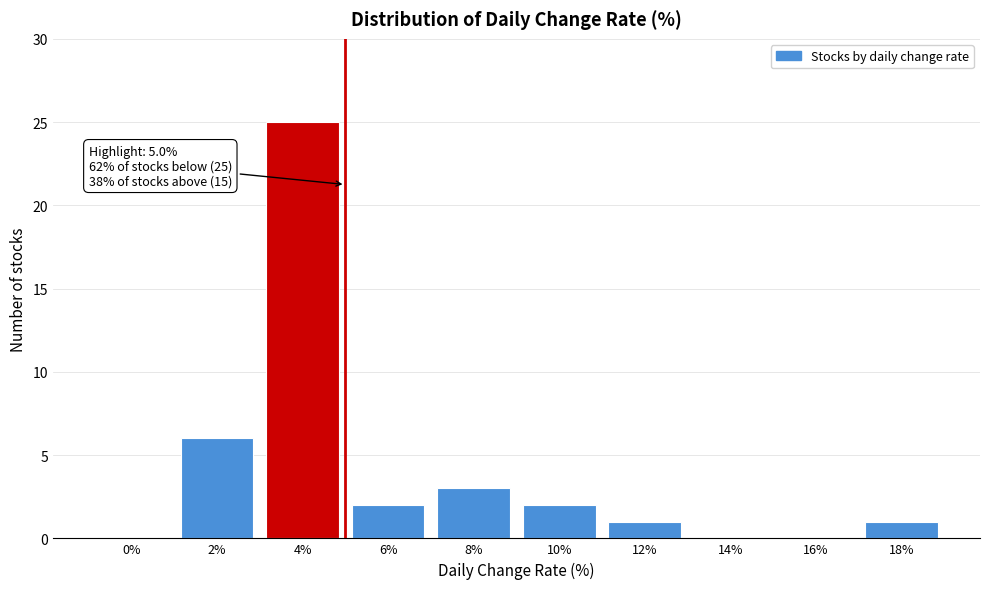

Reading left to right, list all the values displayed in this chart.

0%=0	2%=6	4%=25	6%=2	8%=3	10%=2	12%=1	14%=0	16%=0	18%=1